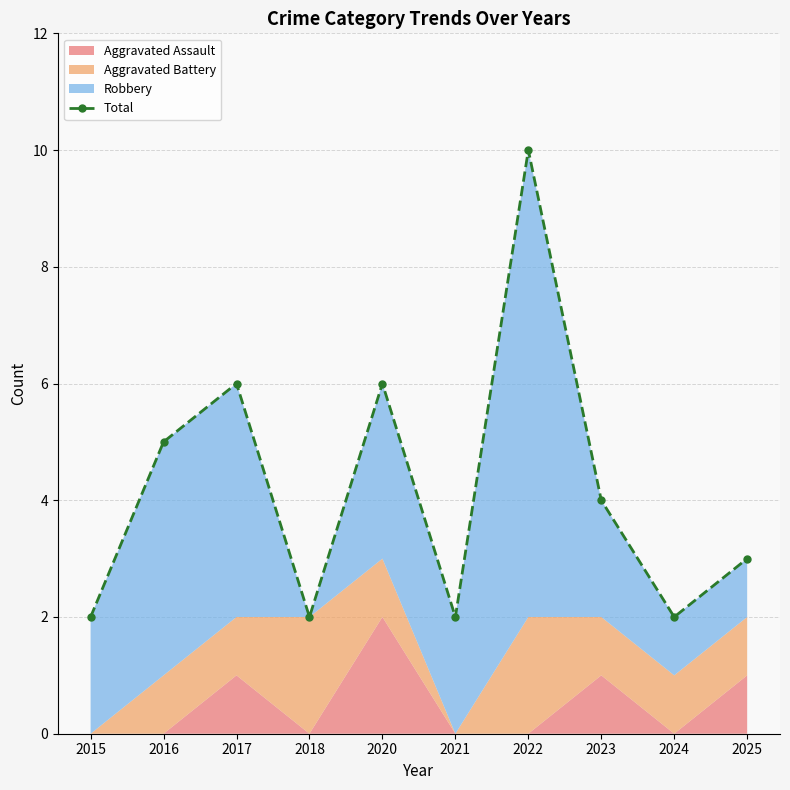

How many values are between 2 and 6?

9